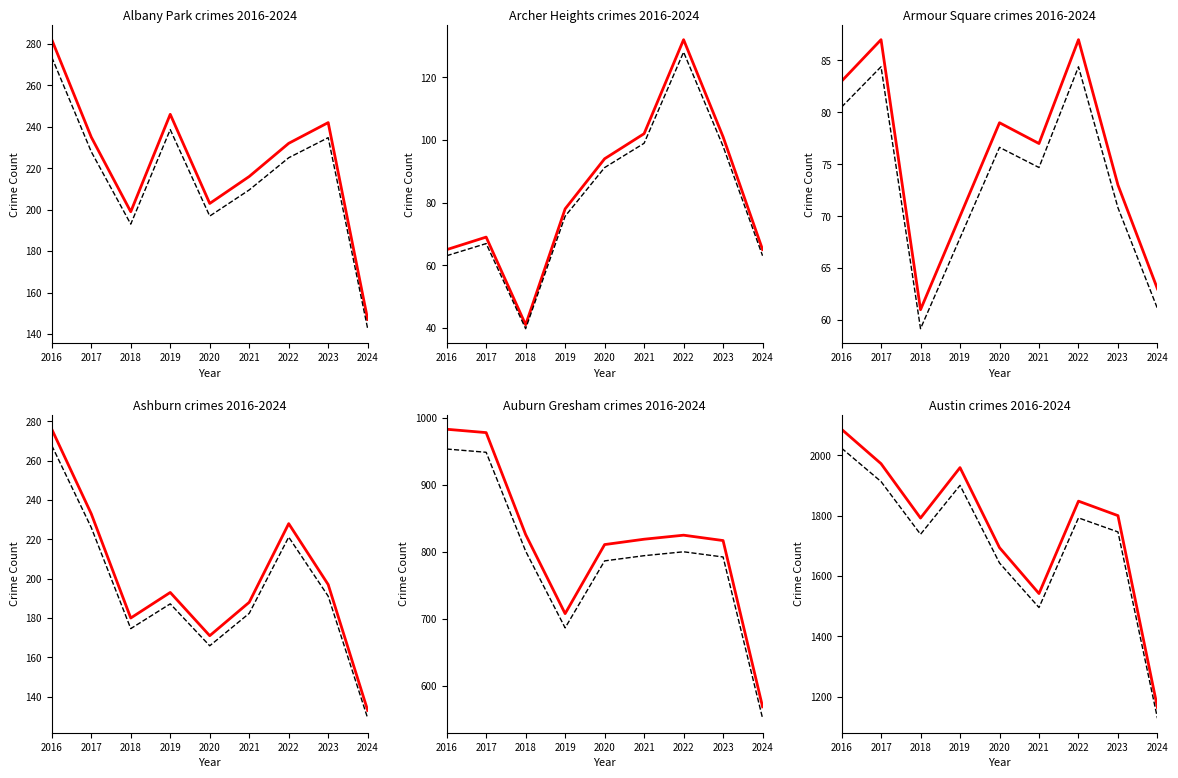

How many lines are shown in the chart?

6